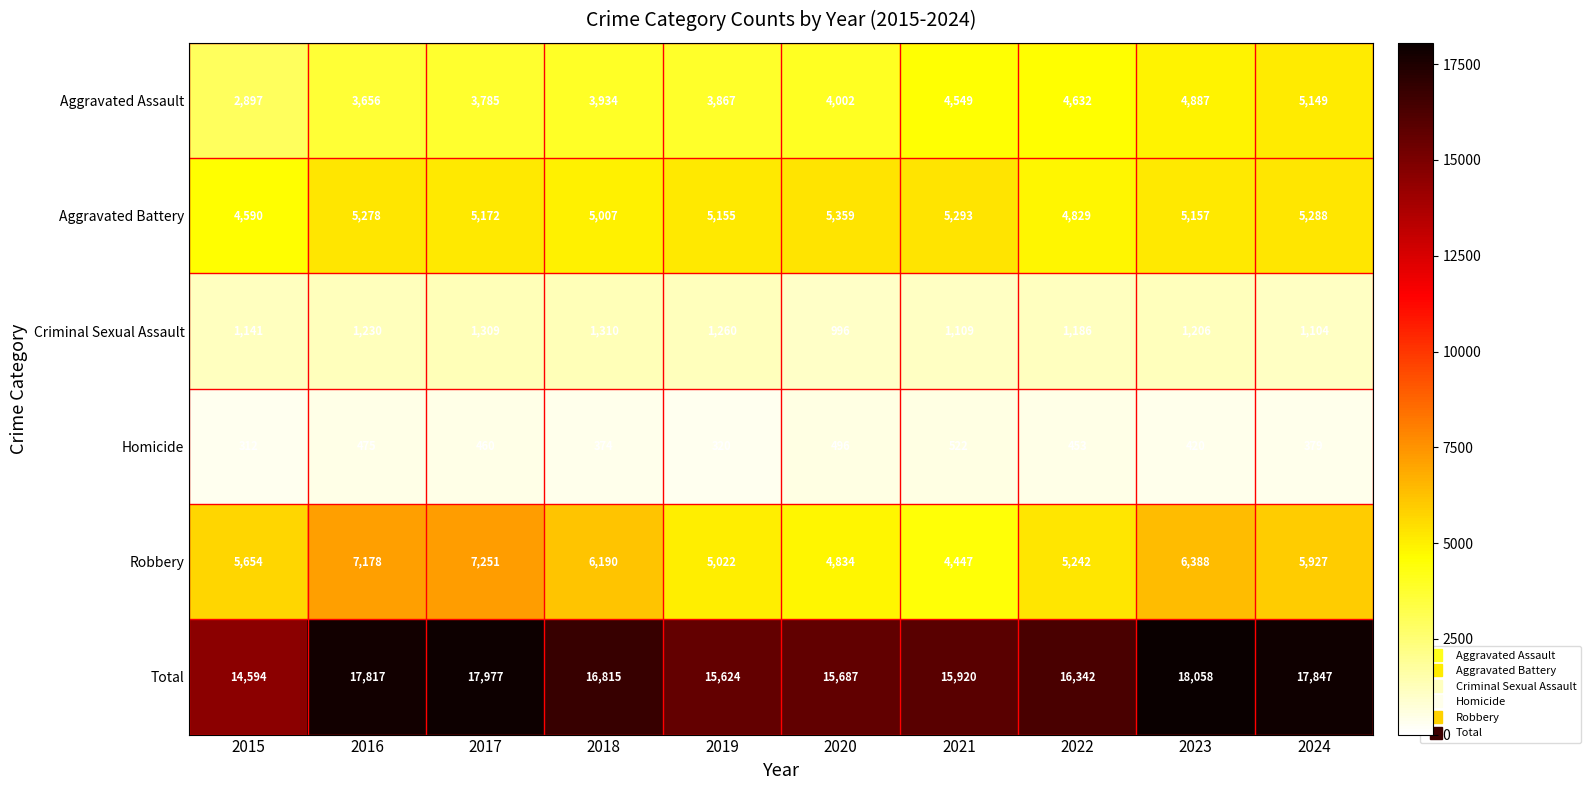

What is the difference between the maximum and minimum values in the Total series?

3464